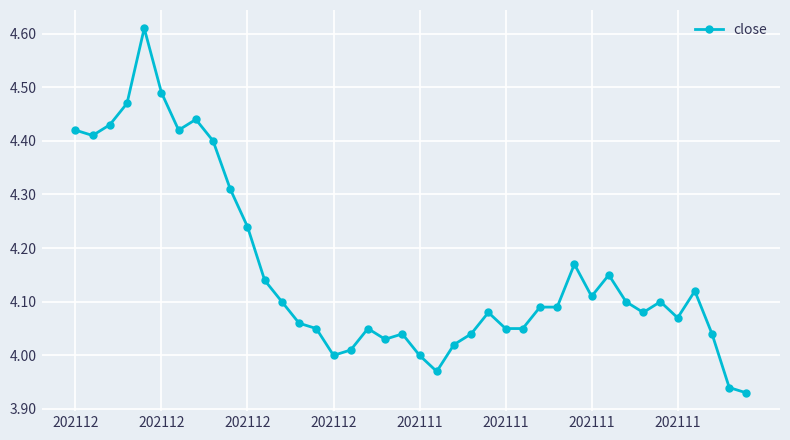

True or false: there are more than 0 points higher than both neighbors.

True